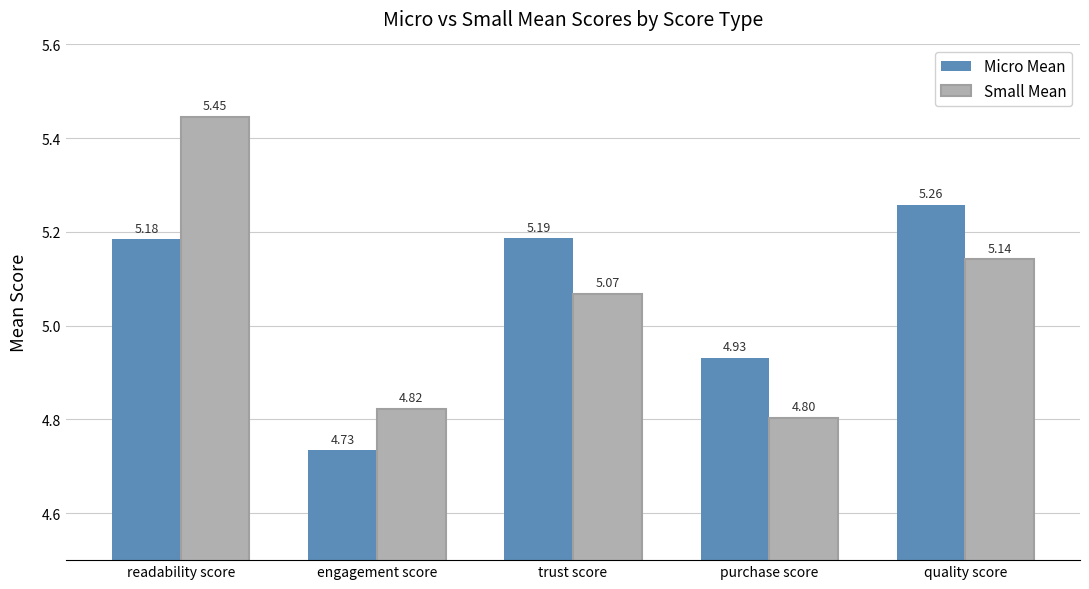

The value of Small Mean at purchase score is 8.1. True or false?

False